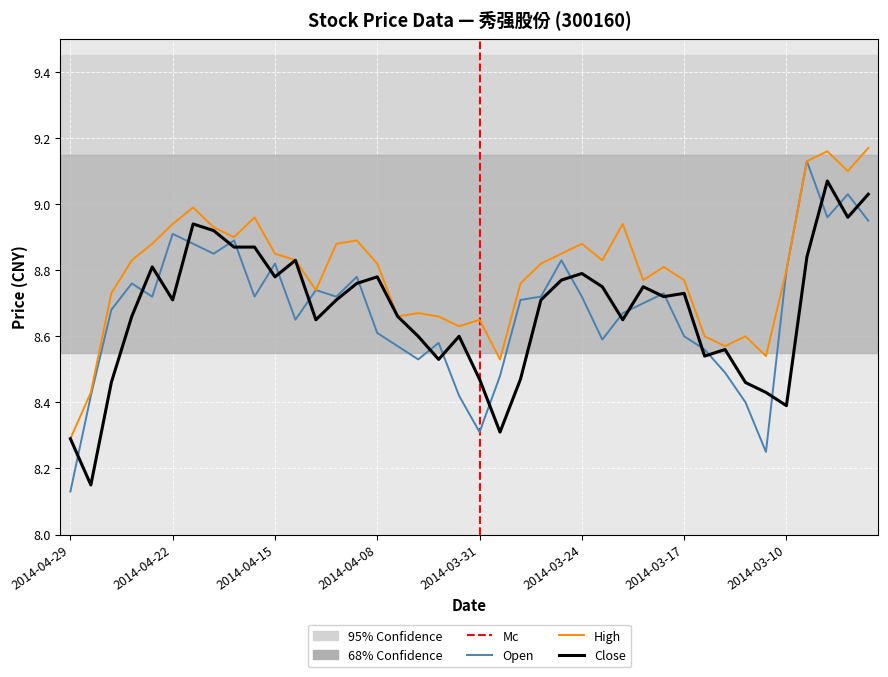

What is the label of the 6th point from the right?

2014-03-11